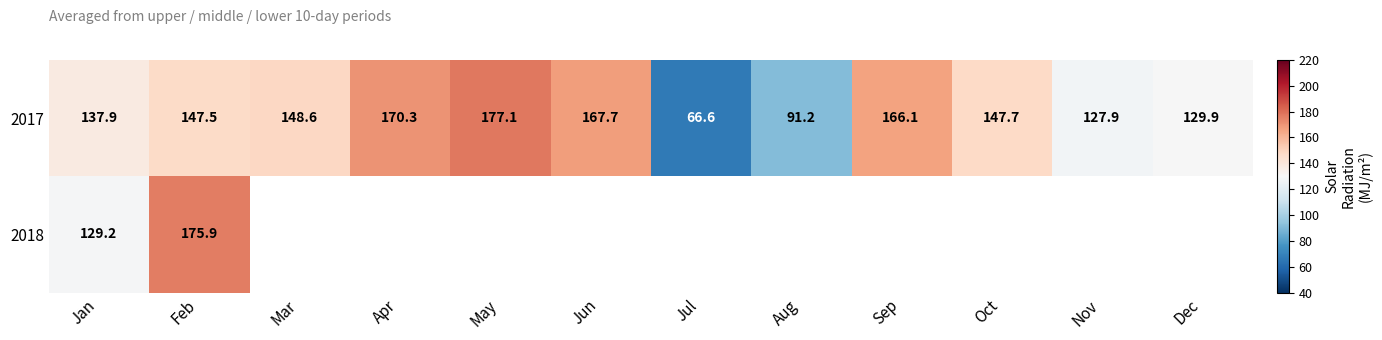

Where is 2017 nearest to the value 121?

Nov